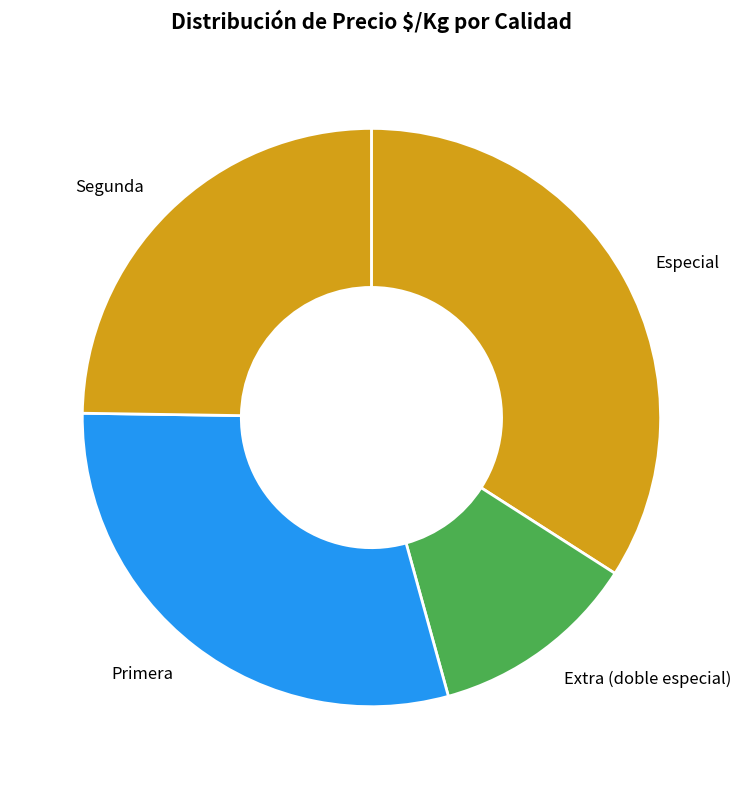

What is the ratio of the value at Extra (doble especial) to the value at Especial?

0.3